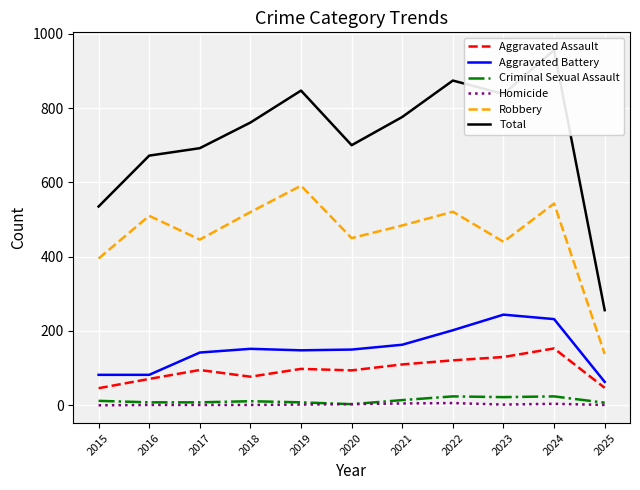

How many categories are shown in the chart?

11